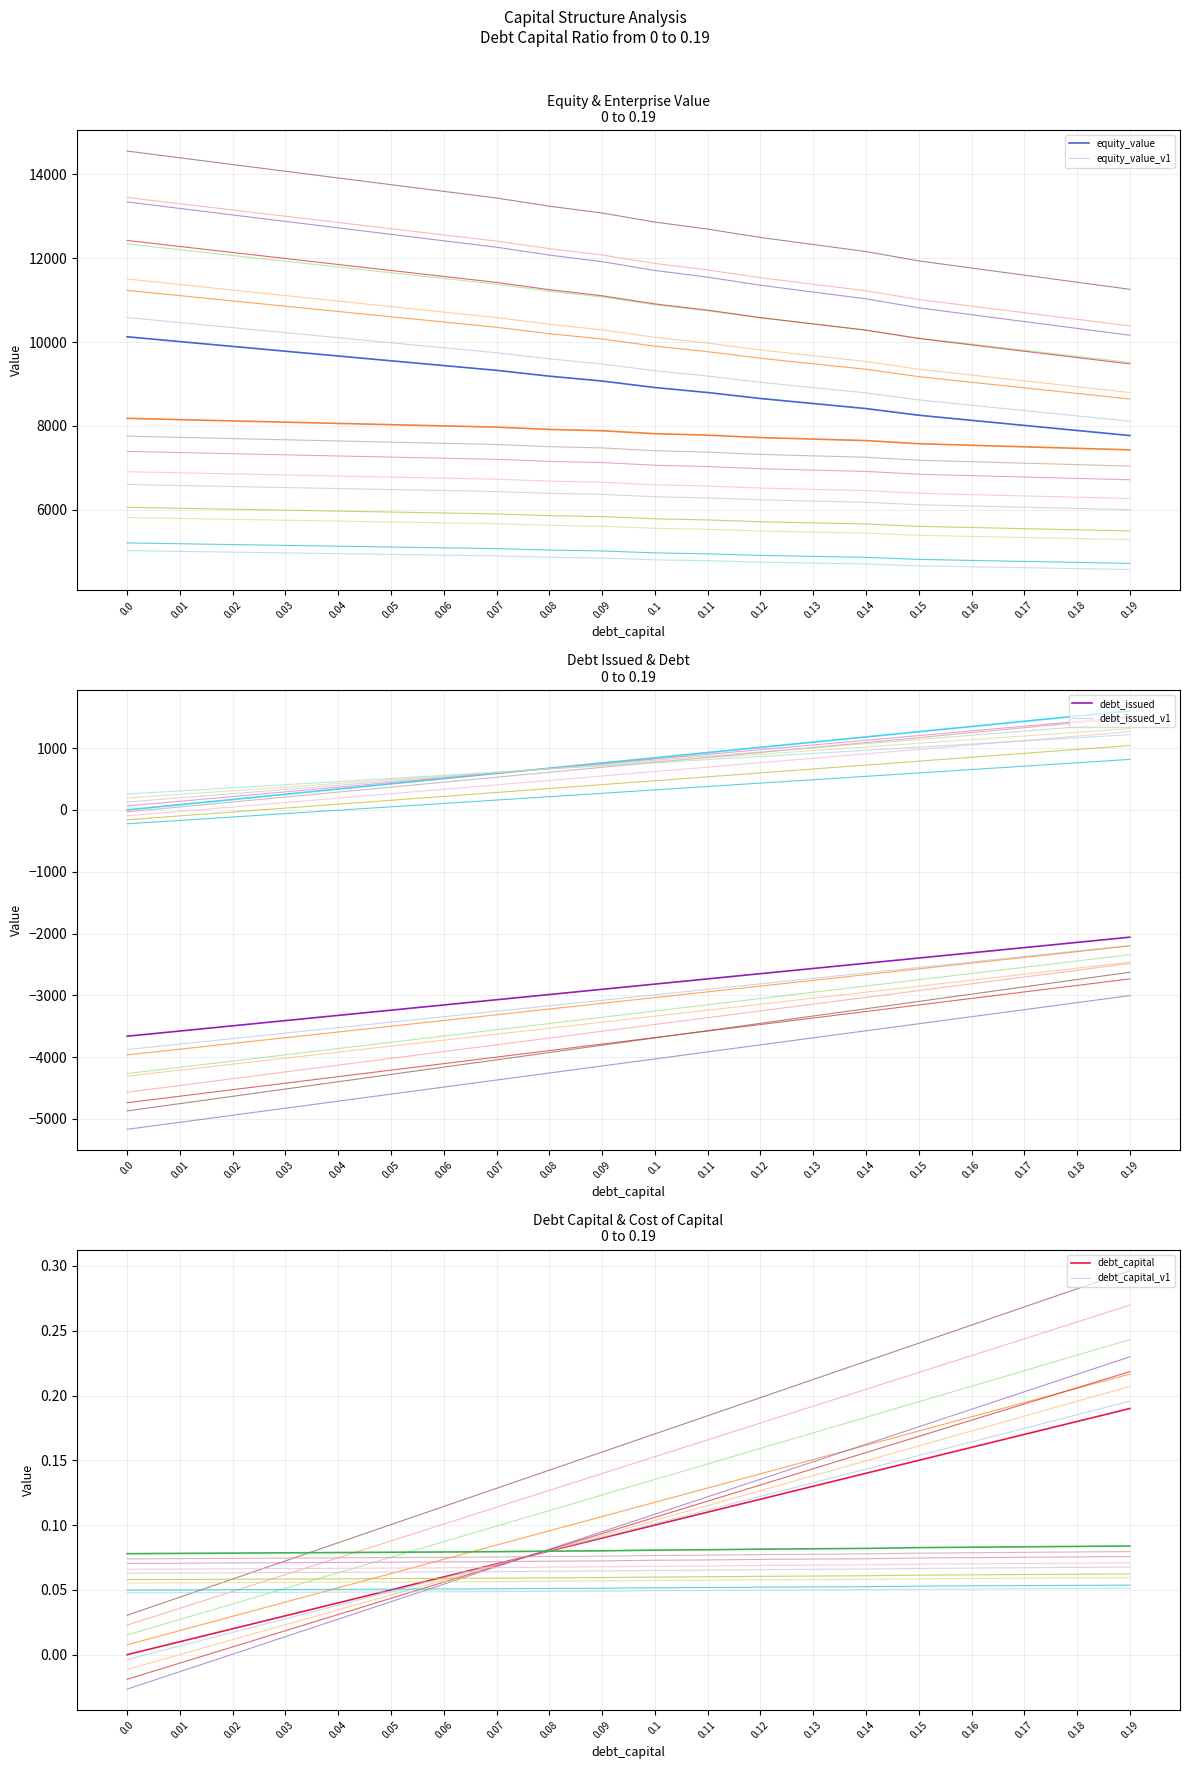

What is the value of the equity_value point at the 19th from the left?

7892.8